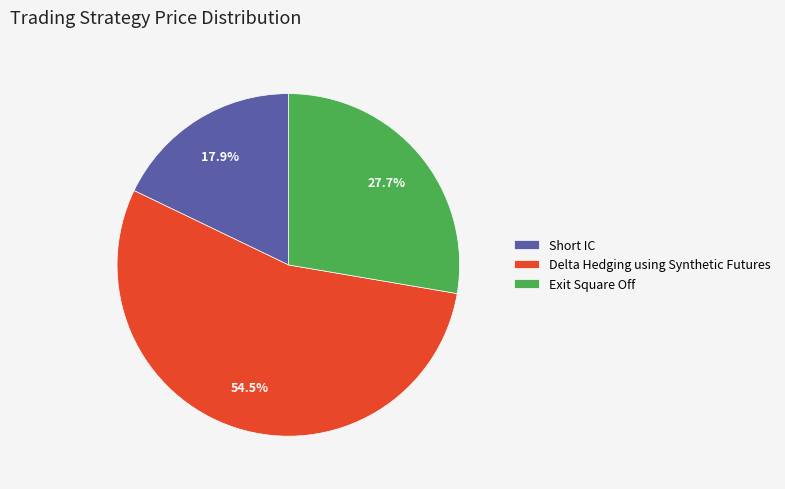

To the nearest percent, what percentage of the pie is Short IC?

18%